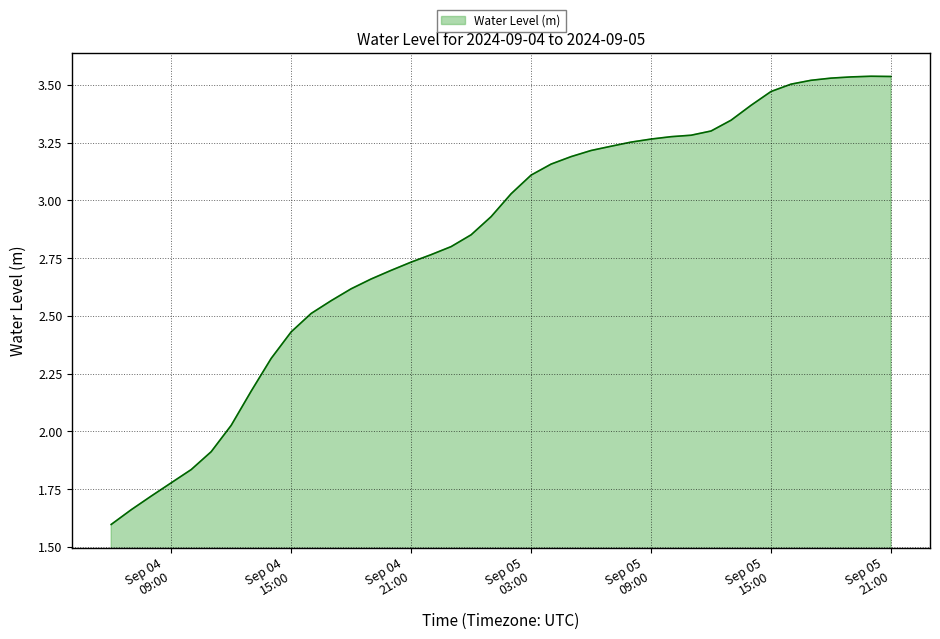

What is the minimum value shown in the chart?

1.6